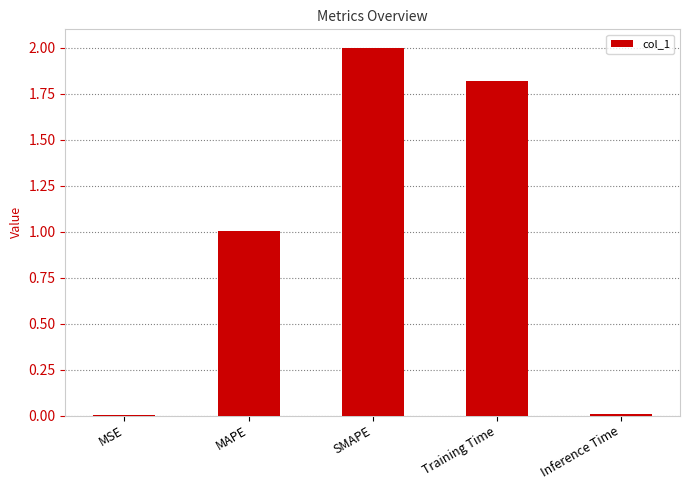

The chart shows a value of 1.0 at MAPE. True or false?

True